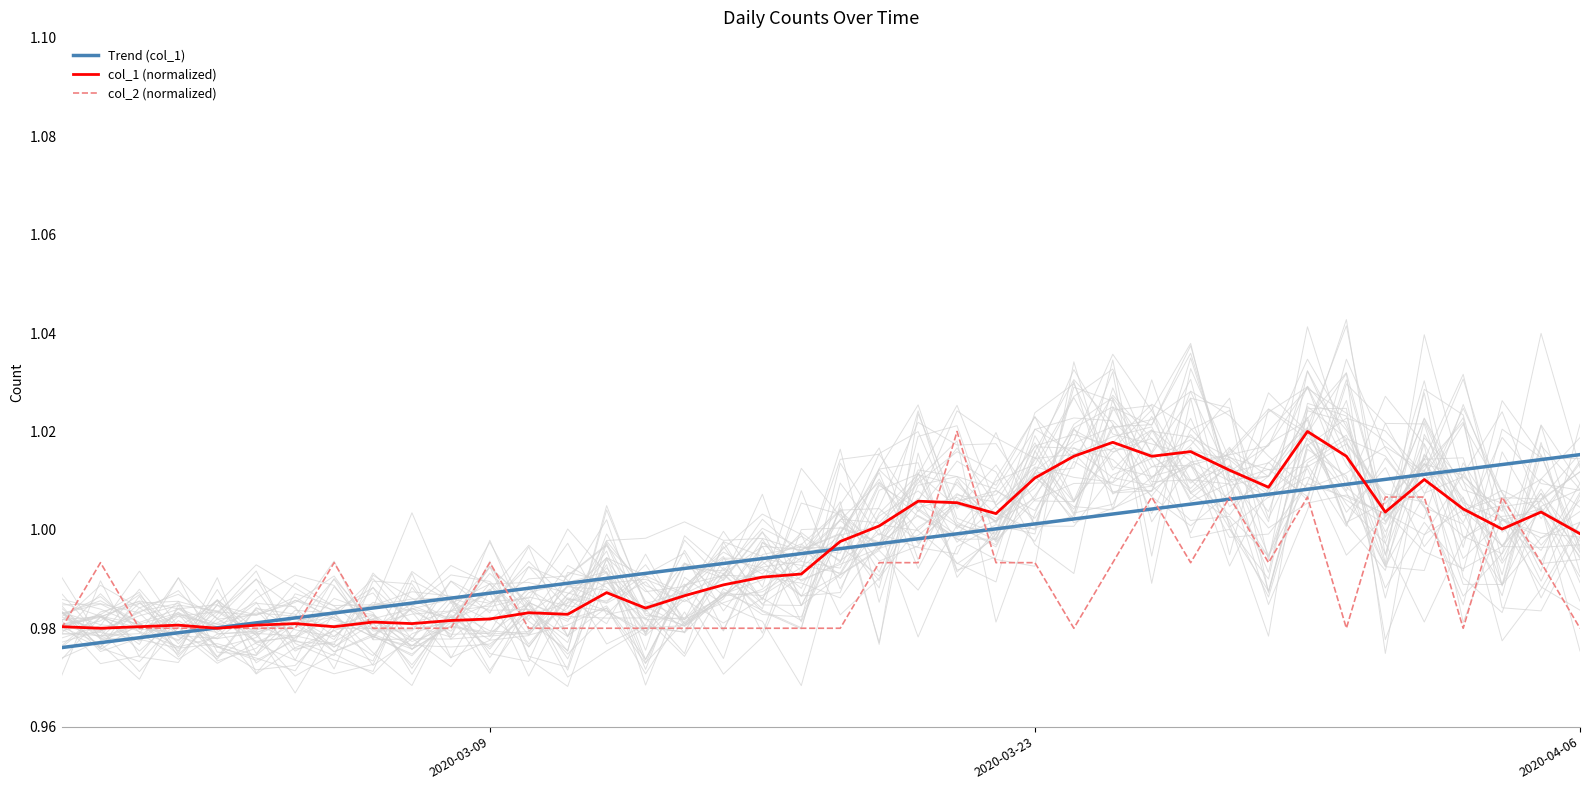

Which series has the largest total across all categories?

col_1 (normalized)